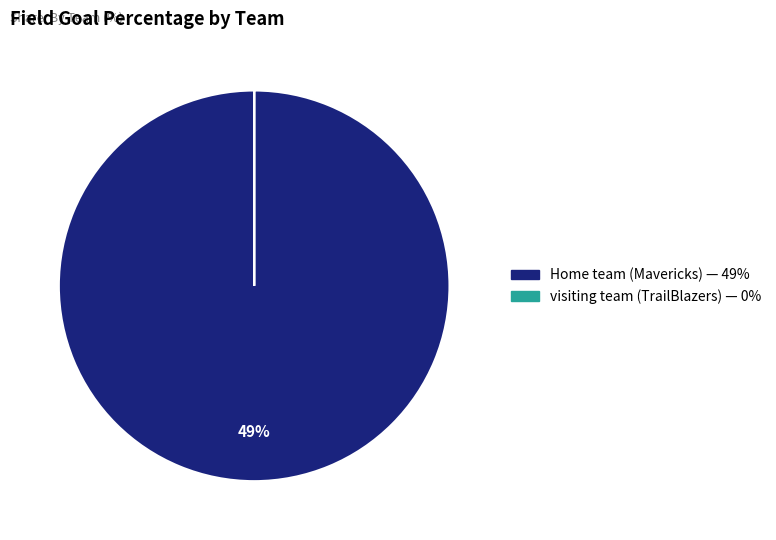

How many slices are in this pie chart?

2